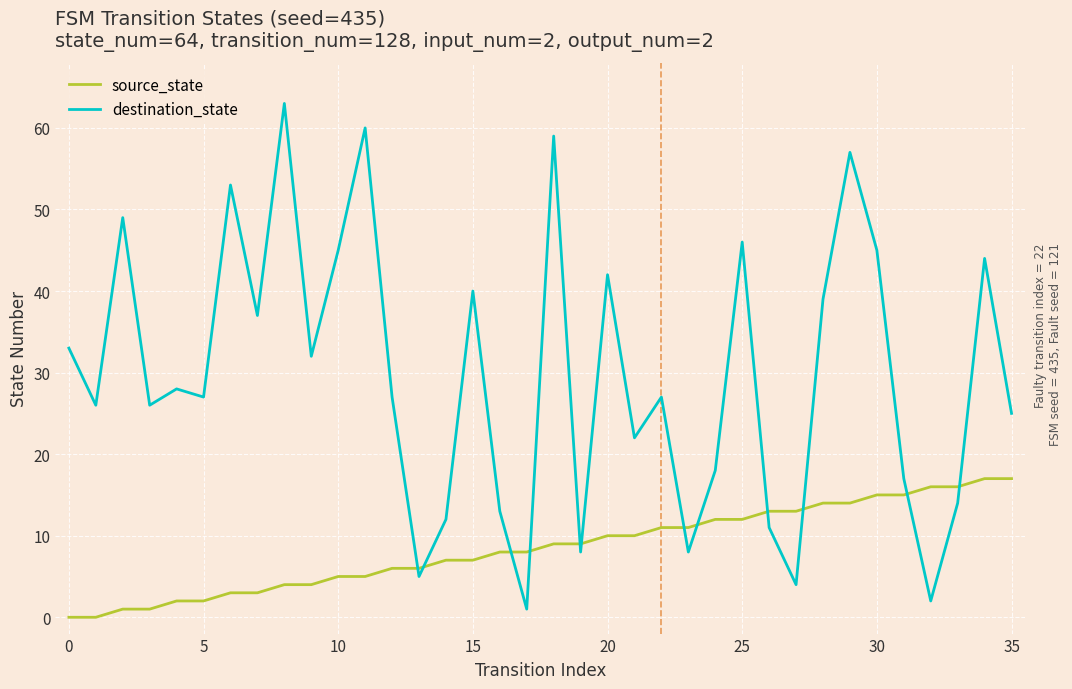

Which series has the largest range (max minus min)?

destination_state